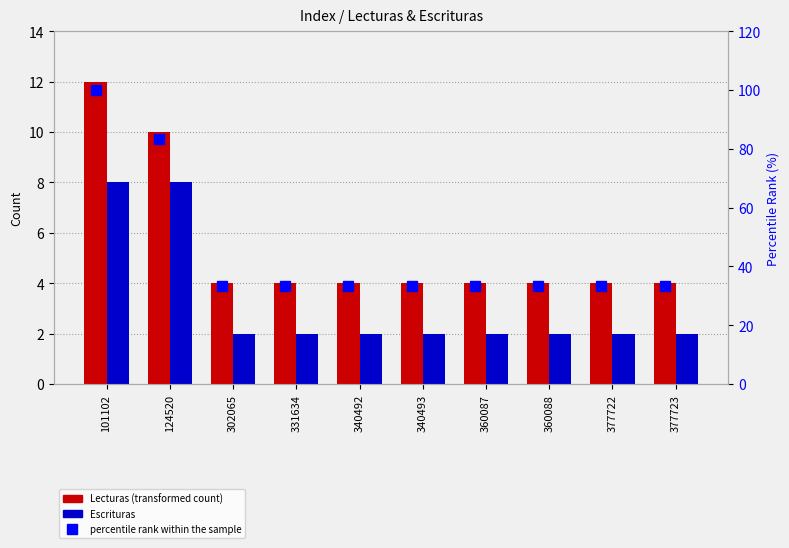

Is the value of Lecturas at 340493 greater than the value of Escrituras at 377722?

Yes